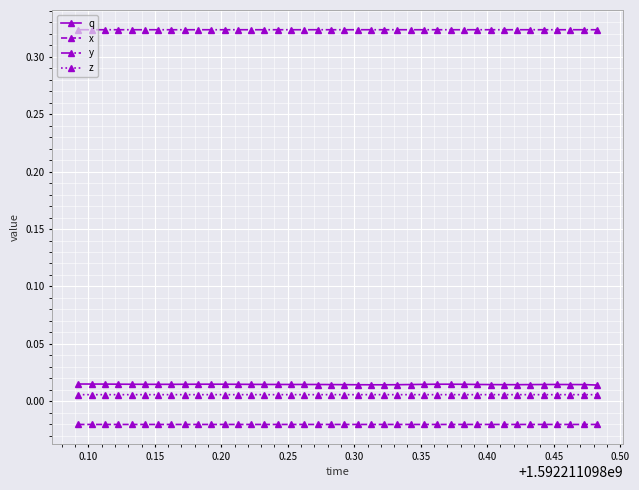

Which series has the largest range (max minus min)?

q